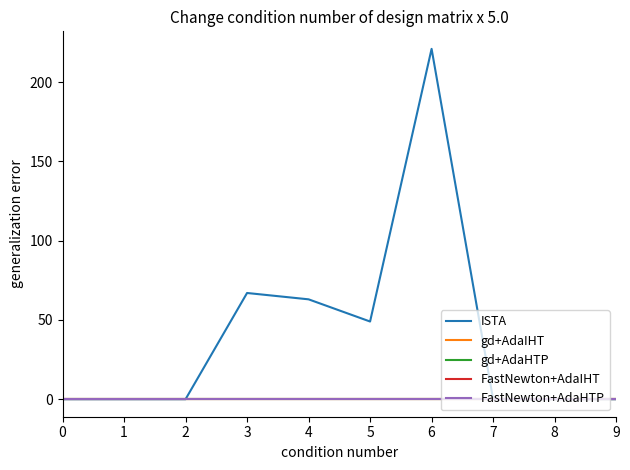

True or false: FastNewton+AdaHTP has more than 1 interior local peaks.

False